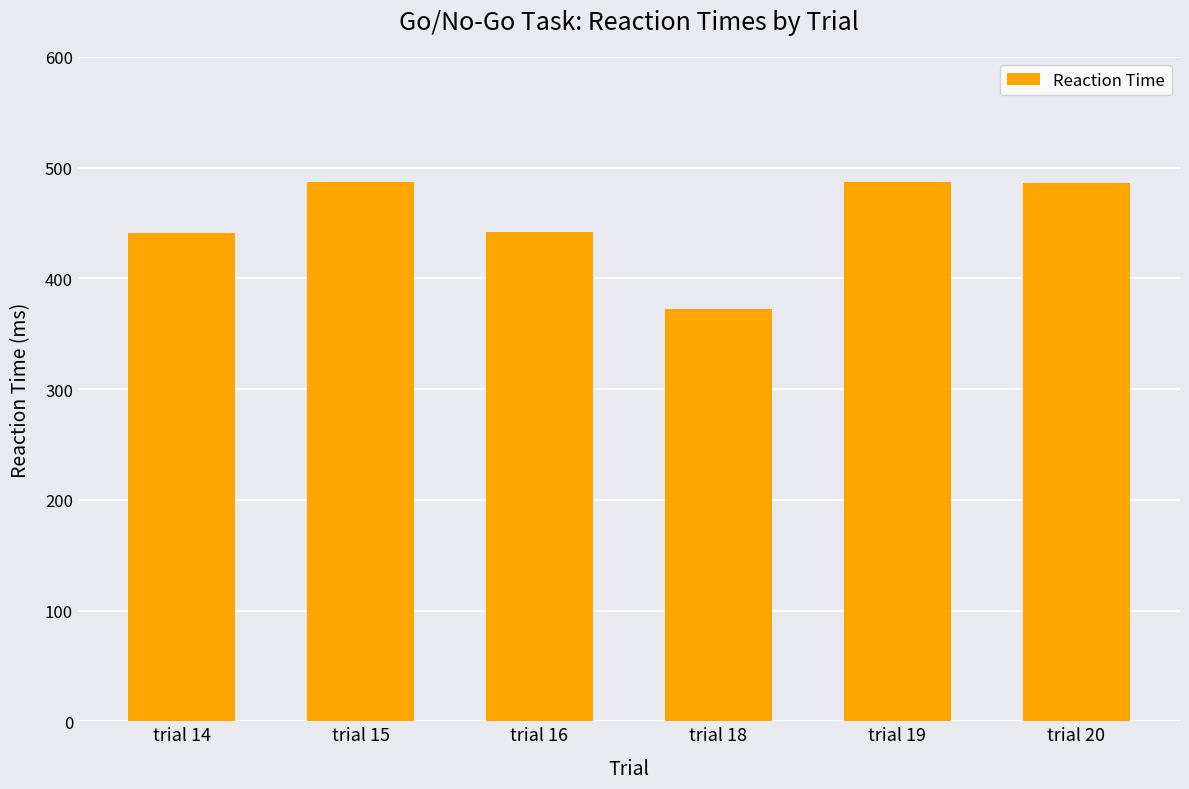

What is the approximate value at trial 18, to the nearest 5?

370